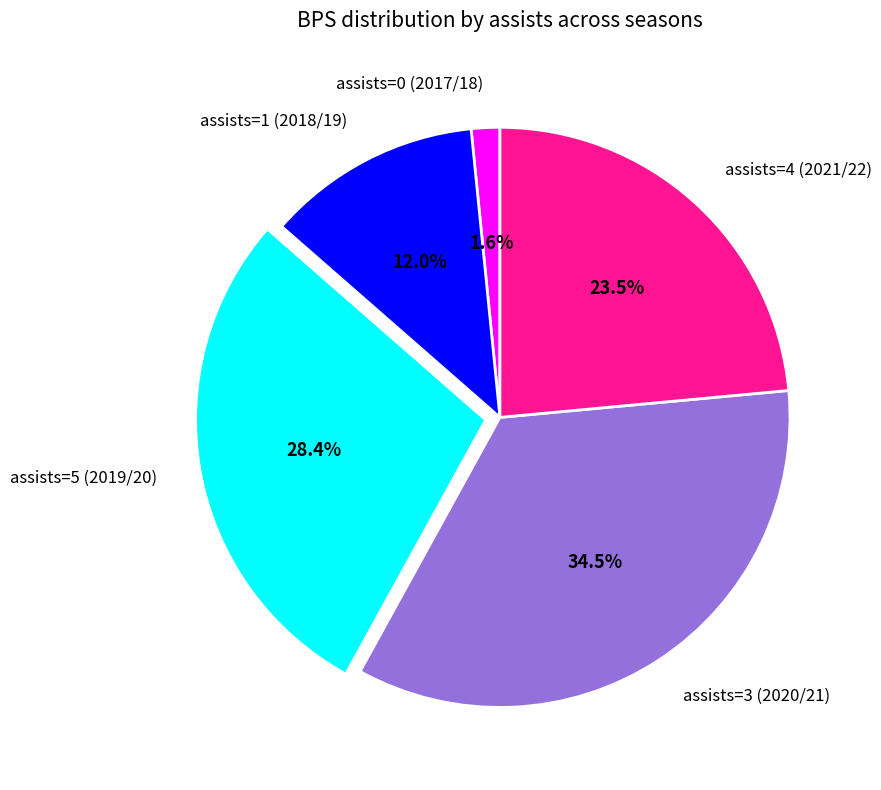

Does assists=1 (2018/19) represent more than half of the total?

No